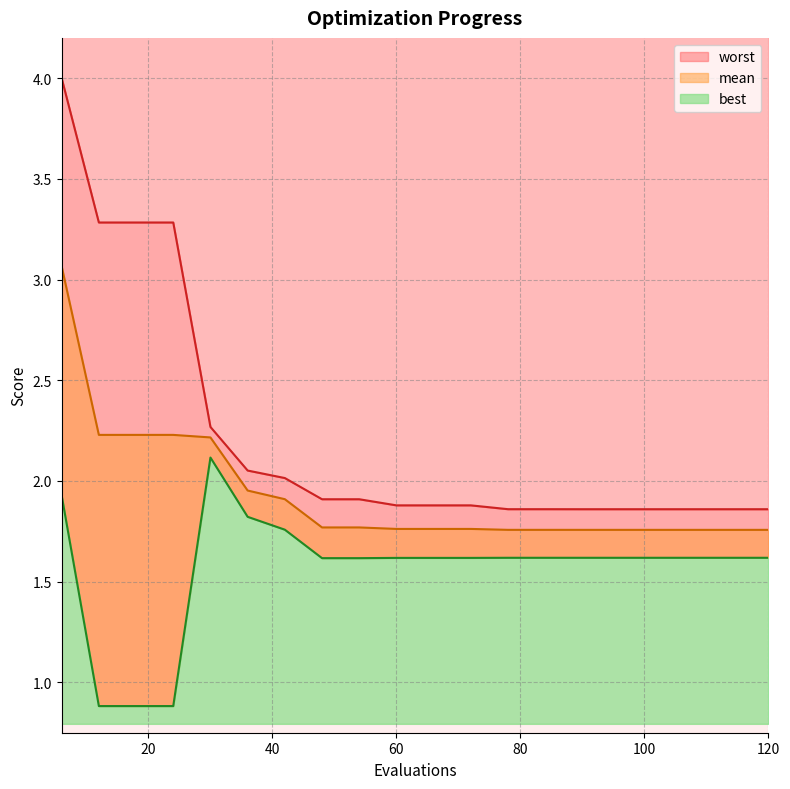

What is the average value of the mean series?

1.9